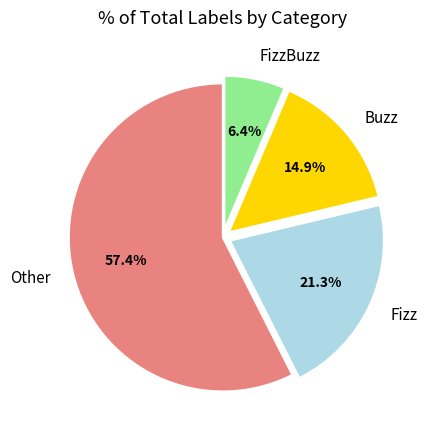

Does FizzBuzz represent more than half of the total?

No